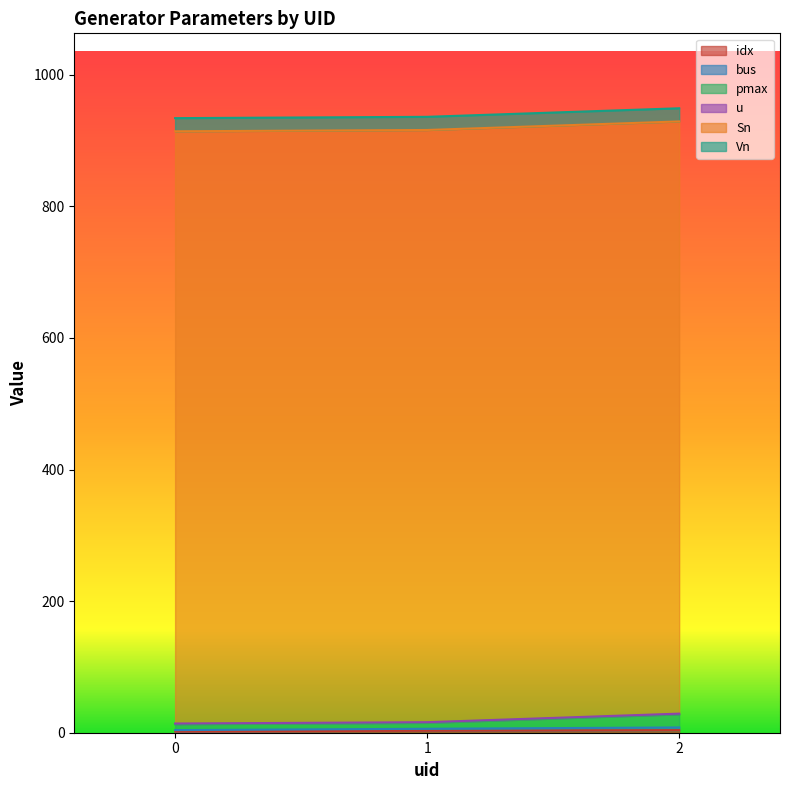

Does the chart display data point markers on the line(s)?

No